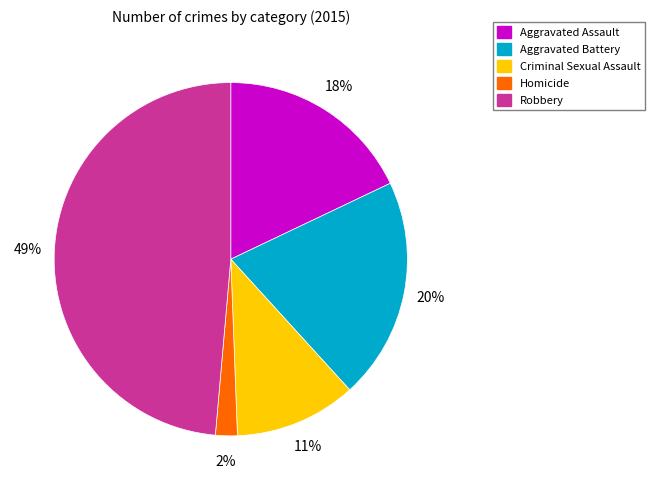

Combined, do Homicide and Robbery account for over 50%?

Yes